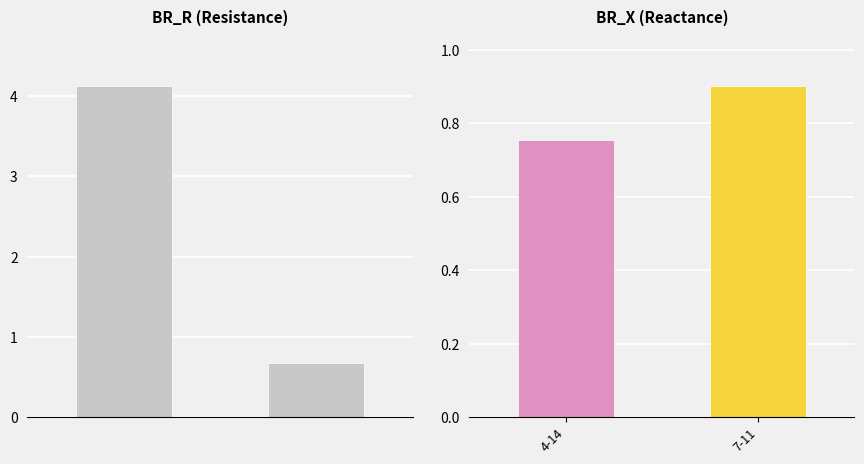

What is the smallest value displayed?

0.7